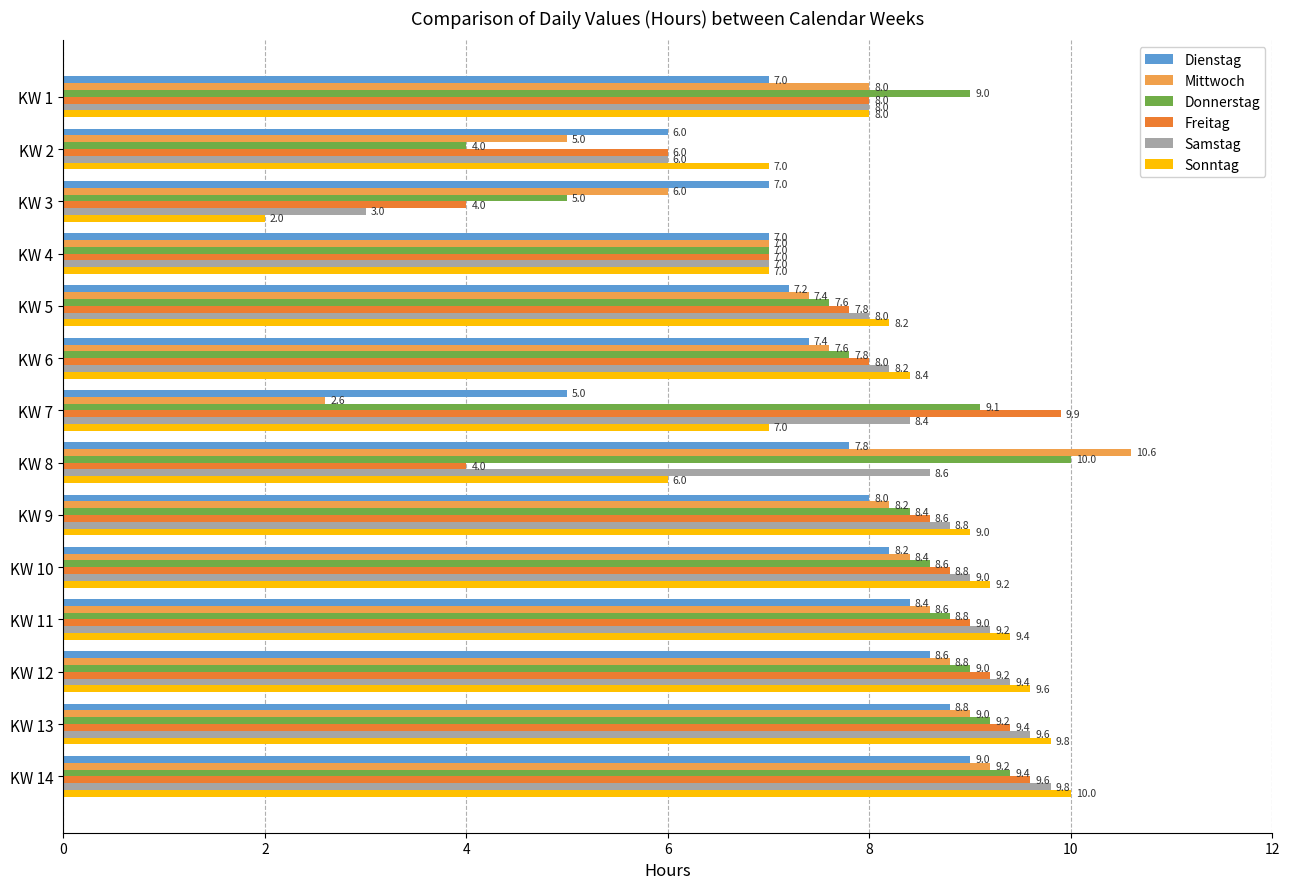

How many categories are shown in the chart?

14